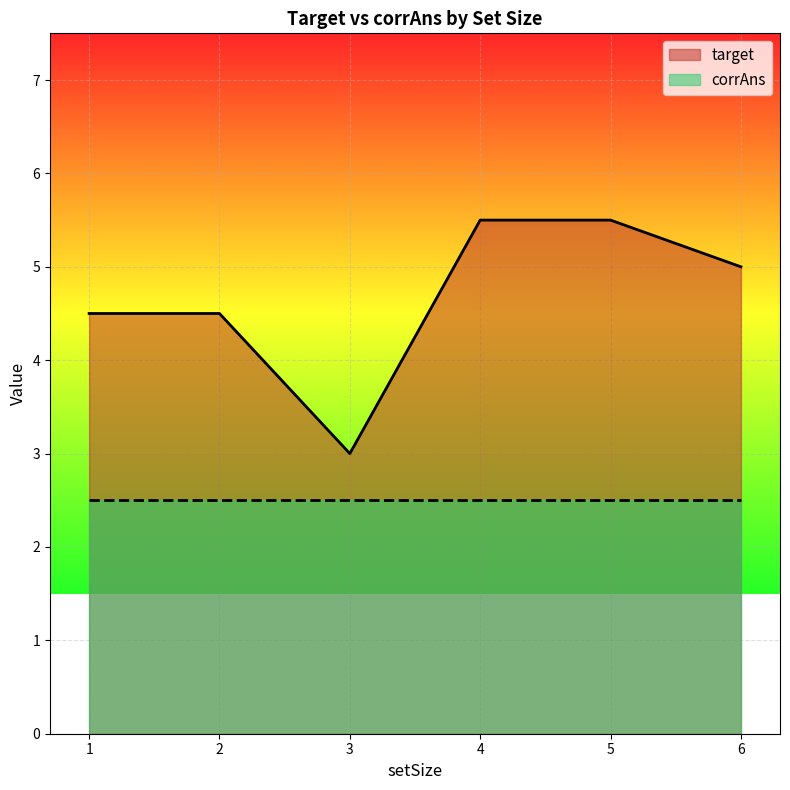

Rank the series by their average value, from lowest to highest.

corrAns, target